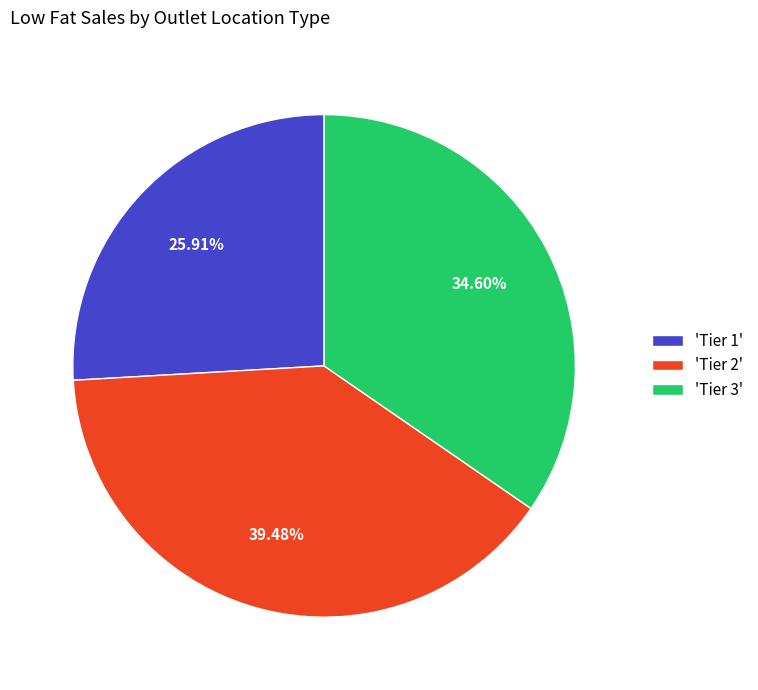

Rank the categories by value from highest to lowest.

'Tier 2', 'Tier 3', 'Tier 1'